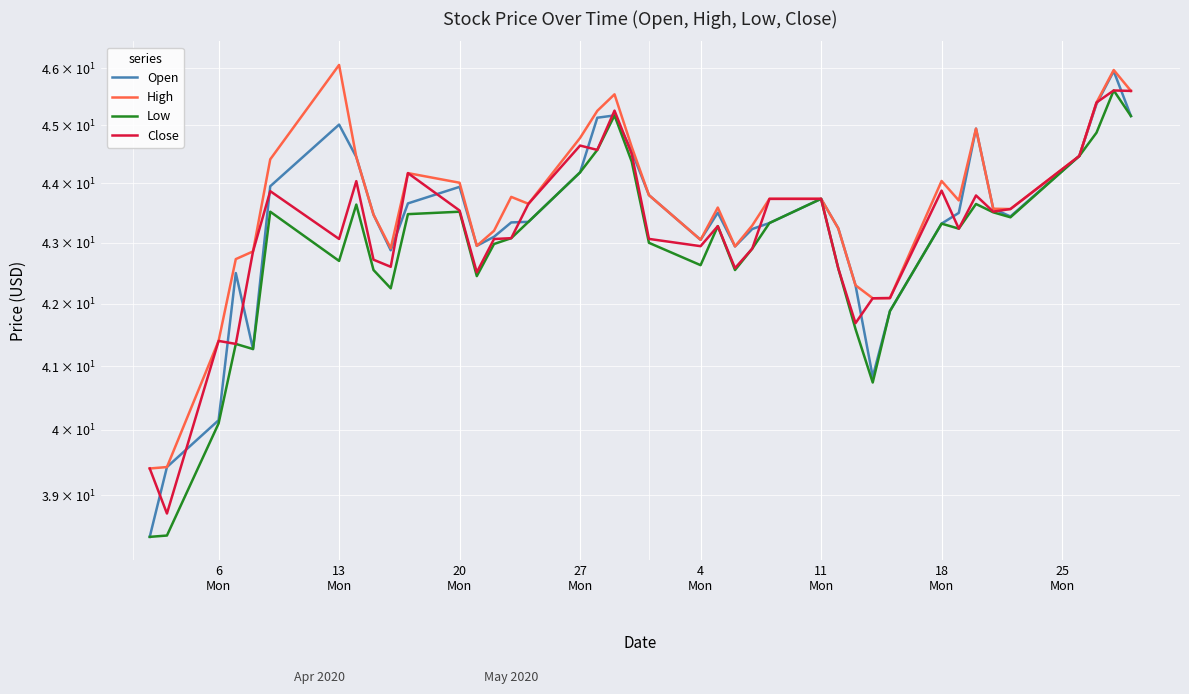

The High series shows 59.6 at 33. True or false?

False